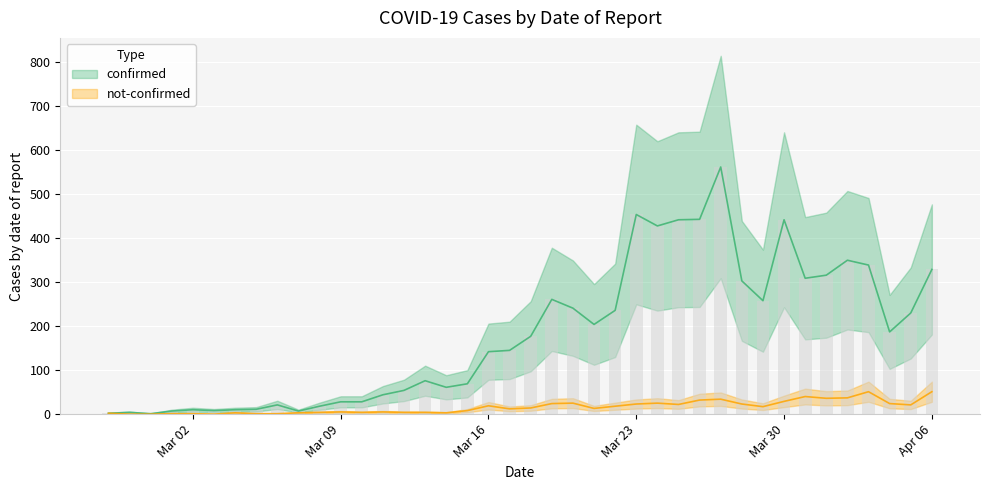

Which series has the widest spread of values?

confirmed